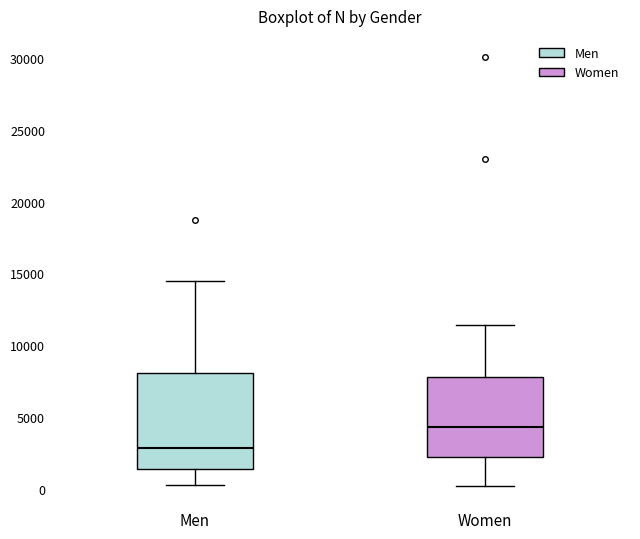

Which box has the highest median line?

Women